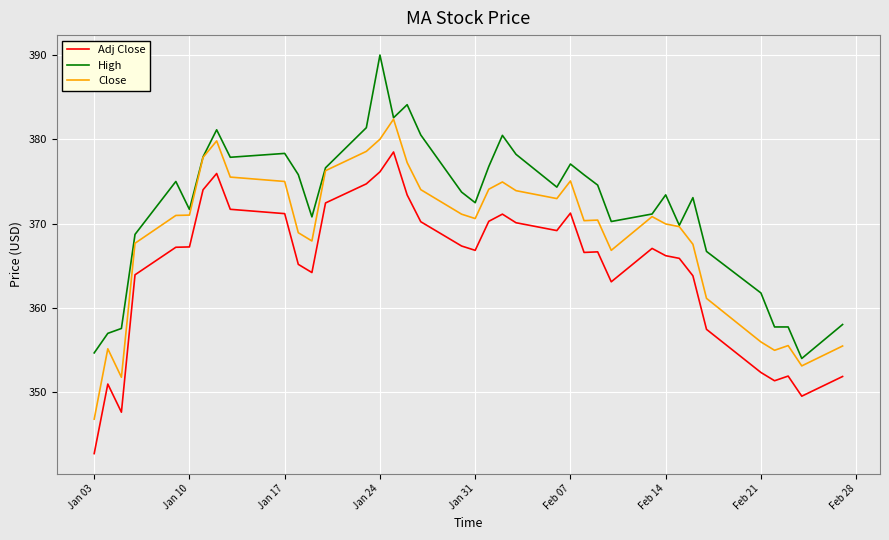

Rank the series by their maximum value, from highest to lowest.

High, Close, Adj Close